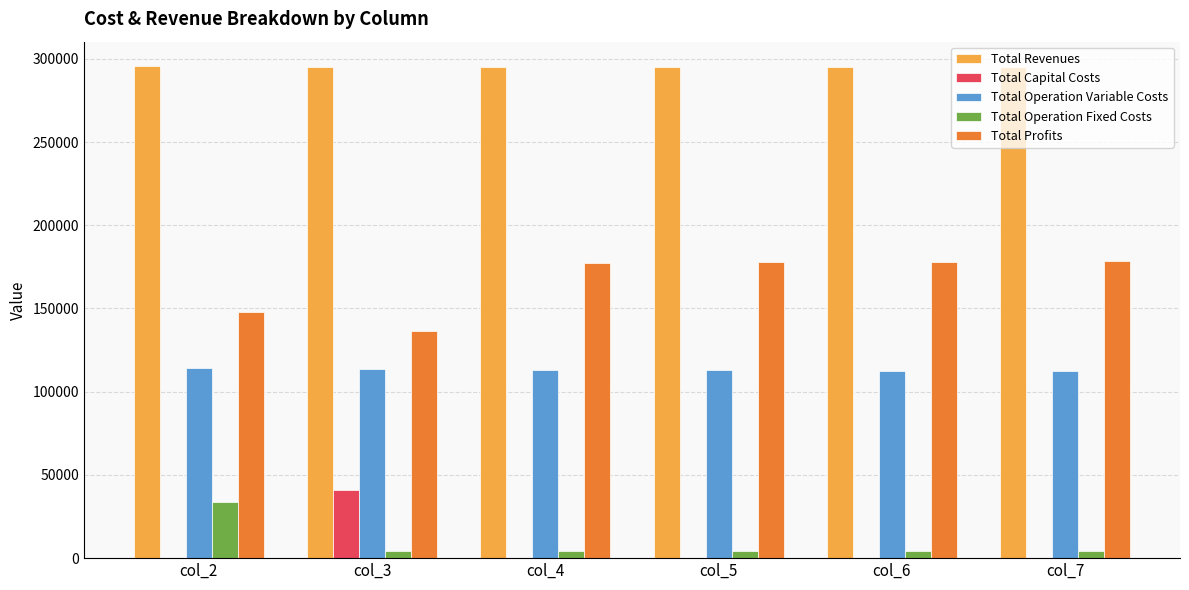

What is the approximate value of Total Operation Fixed Costs at col_3?

4287.5